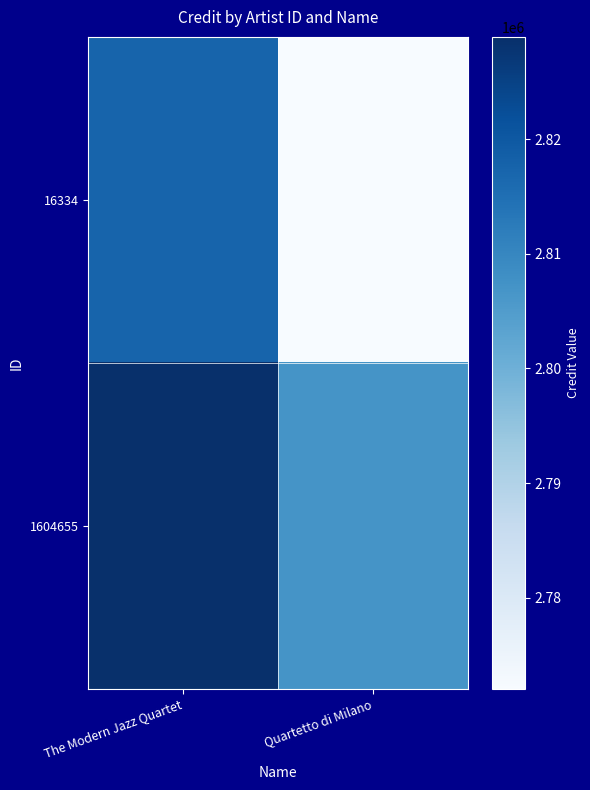

What is the total value across all series at Quartetto di Milano?

5579121.9